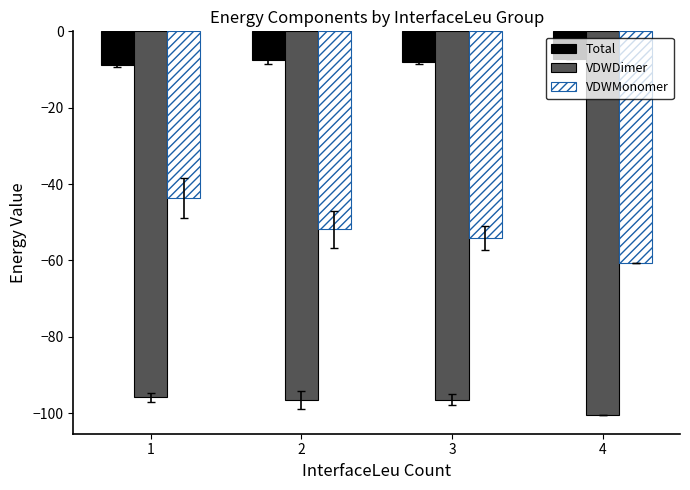

How many series are shown in this chart?

3